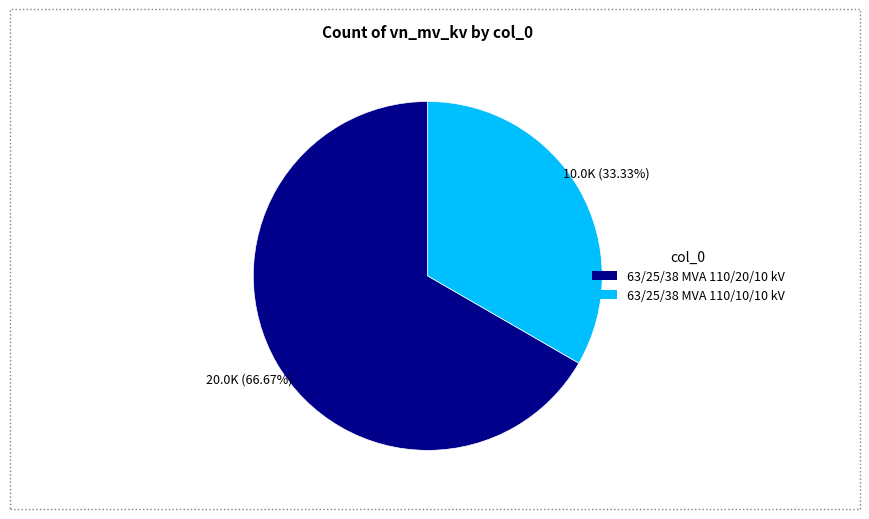

Rank the categories by value from lowest to highest.

63/25/38 MVA 110/10/10 kV, 63/25/38 MVA 110/20/10 kV